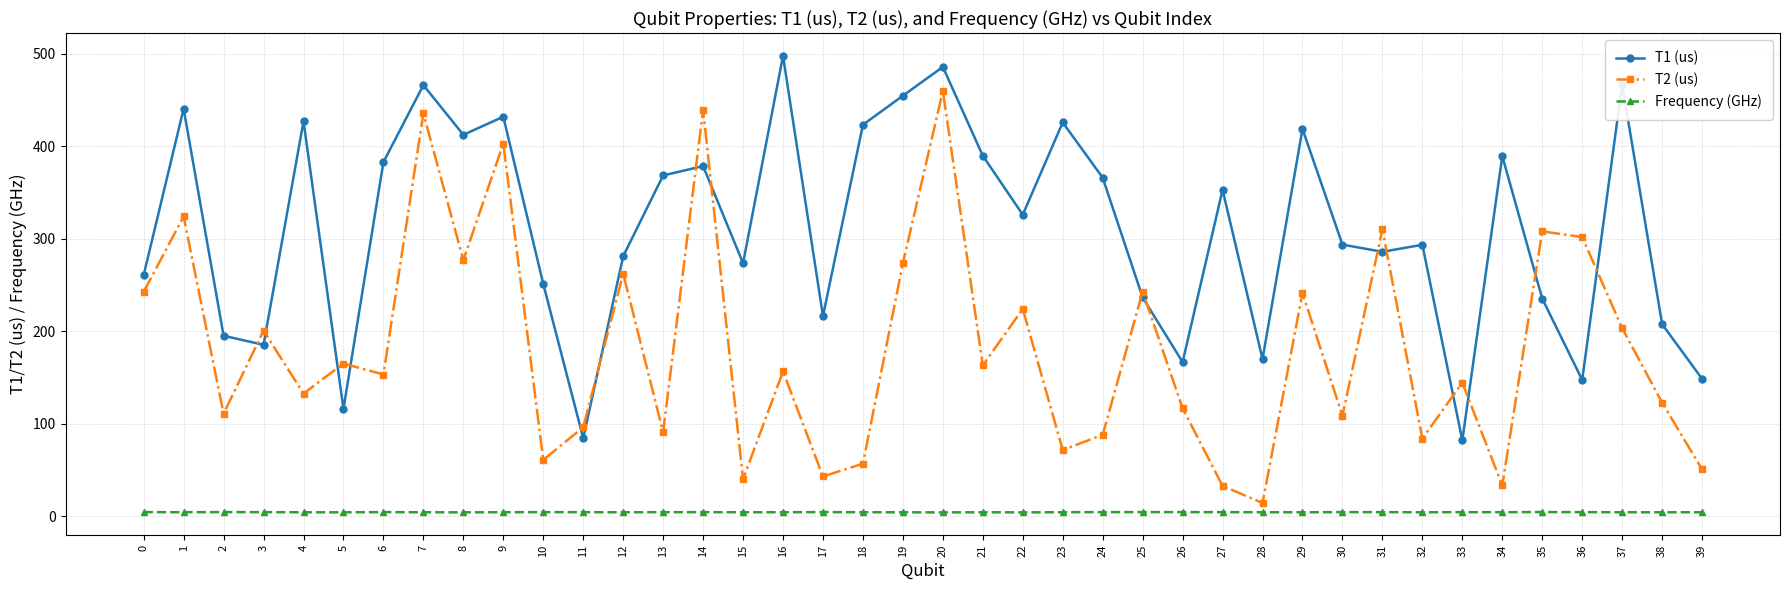

What is the sum of all Frequency (GHz) values?

181.9